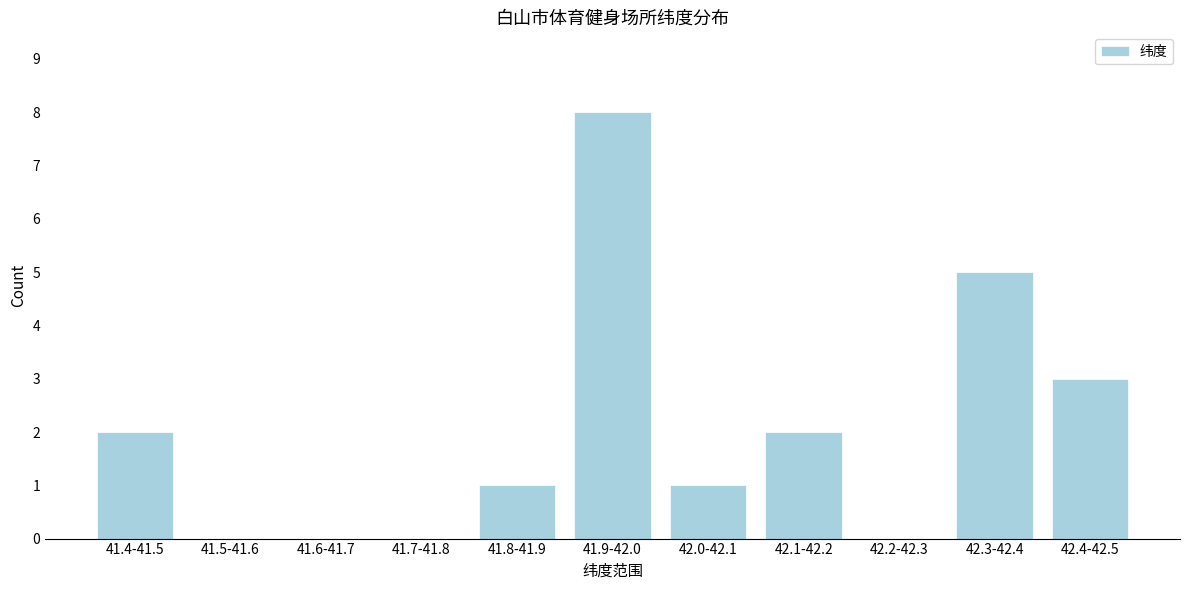

Which has a higher value, 41.4-41.5 or 41.5-41.6?

41.4-41.5